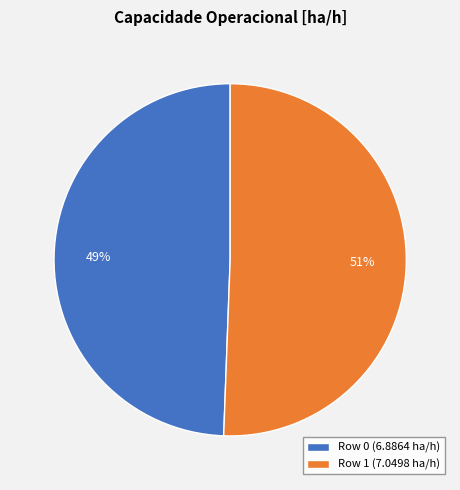

To the nearest percent, what percentage of the pie is Row 1?

51%